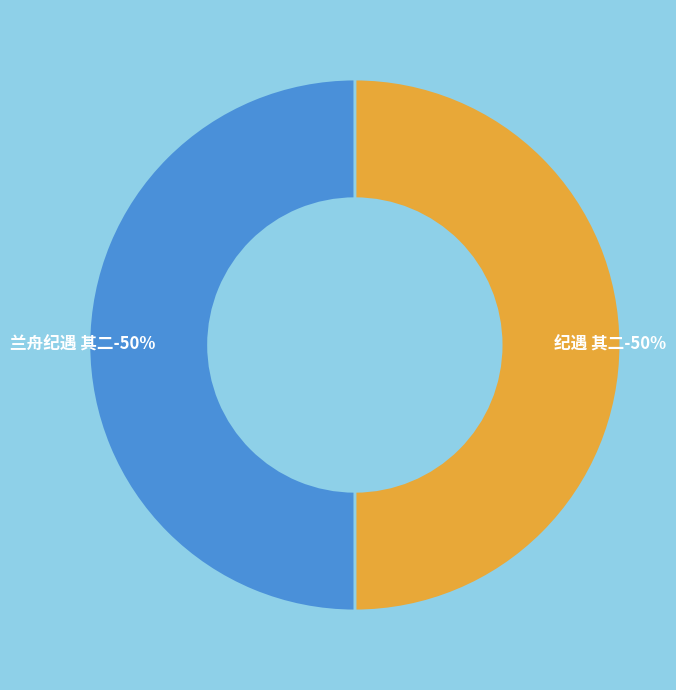

The 兰舟纪遇 其二 slice represents 50% of the pie. True or false?

True